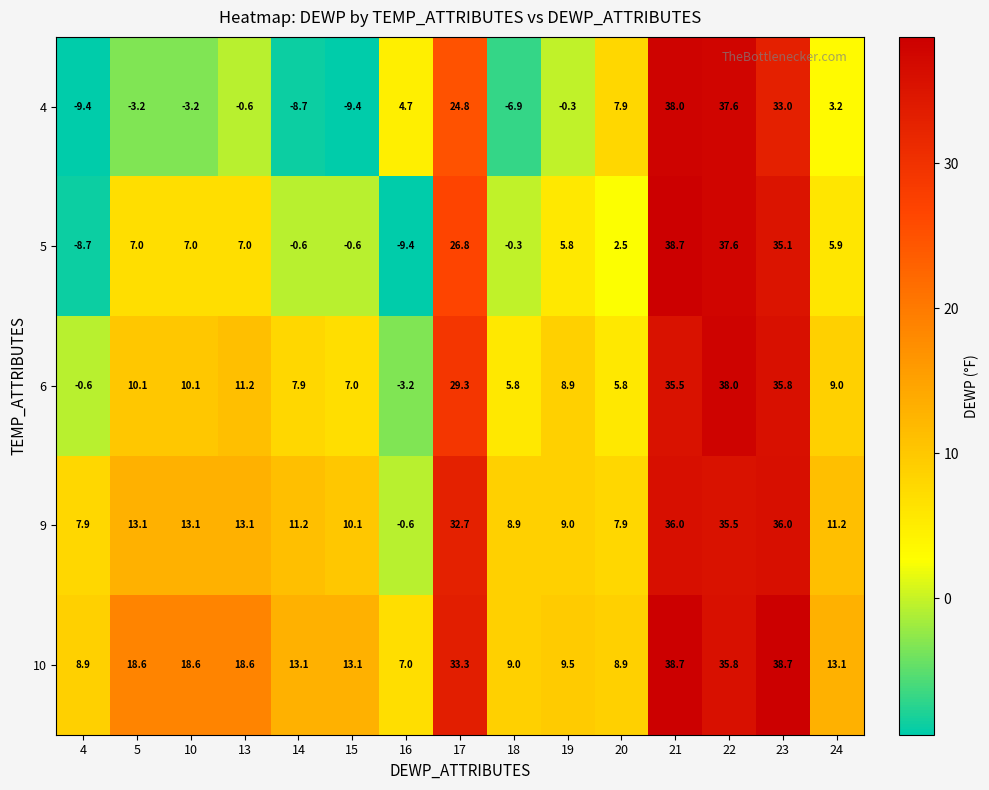

What is the smallest value displayed?

-9.4